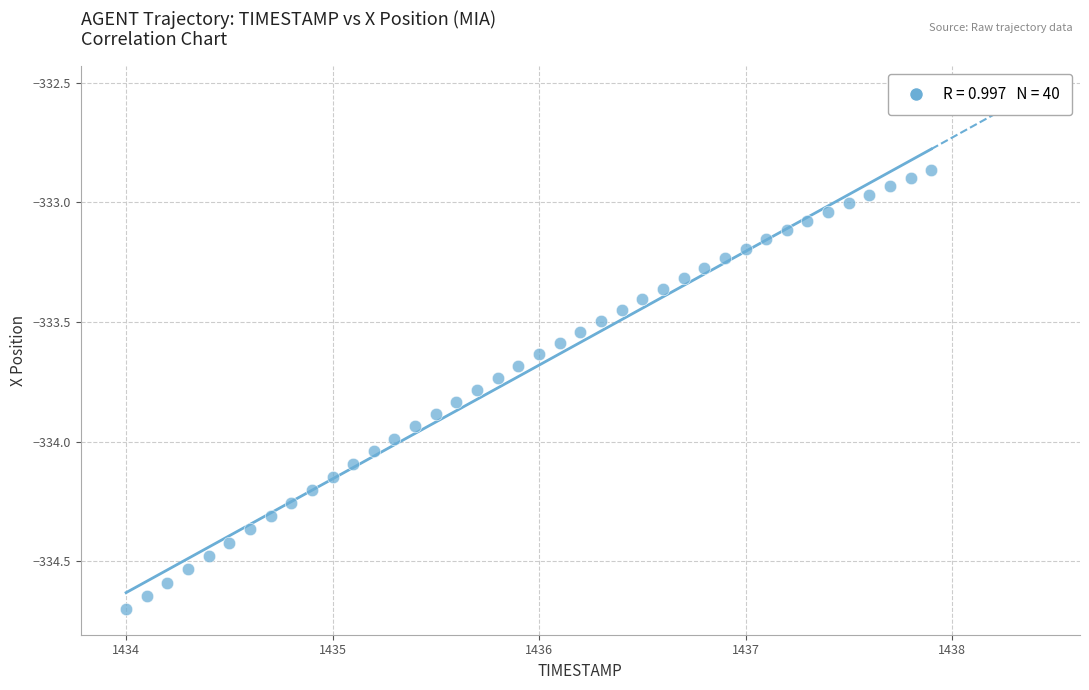

What is the range of X values (max minus min)?

3.9